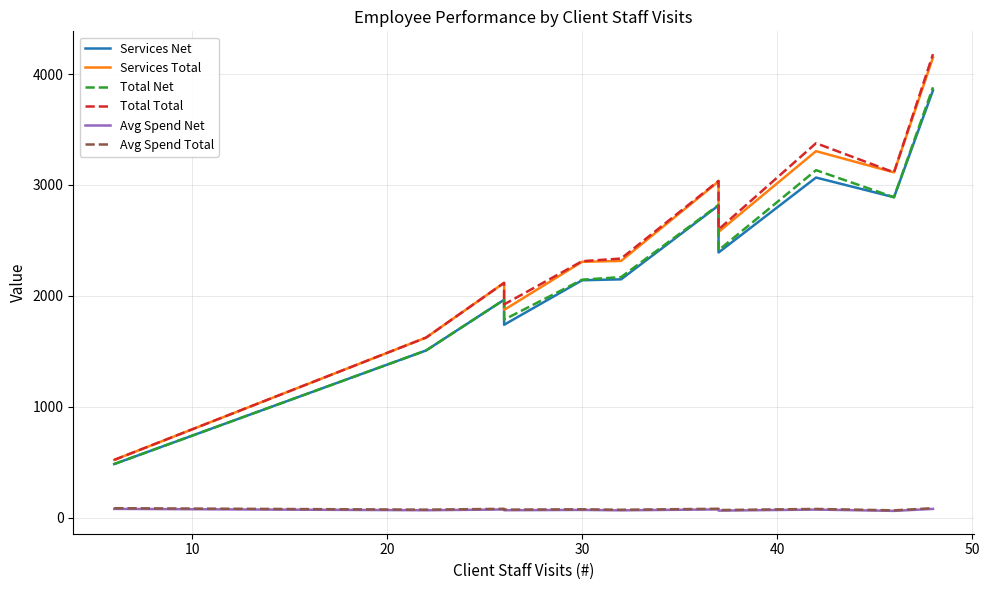

True or false: Services Total and Avg Spend Total intersect in this chart.

False